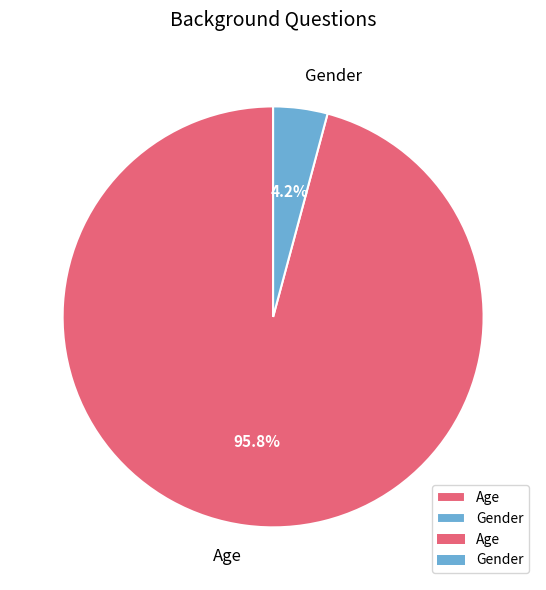

To the nearest percent, what is the difference between the largest and smallest slice percentages?

92%